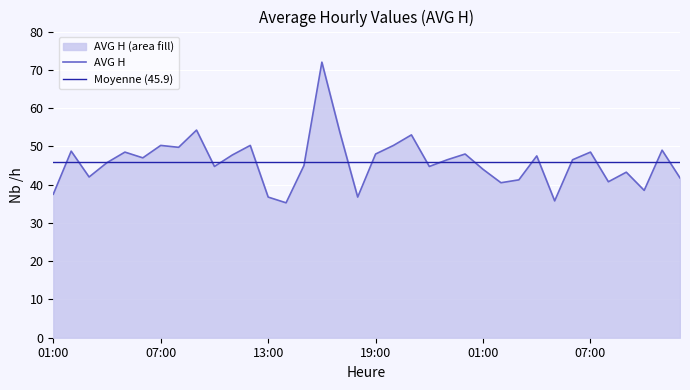

Reading left to right, transcribe all the data shown in this chart.

37.5	48.8	42.0	45.8	48.5	47.0	50.2	49.8	54.2	44.8	47.8	50.2	36.8	35.2	45.0	72.0	53.8	36.8	48.0	50.2	53.0	44.8	46.5	48.0	44.0	40.5	41.2	47.5	35.8	46.5	48.5	40.8	43.2	38.5	49.0	41.8